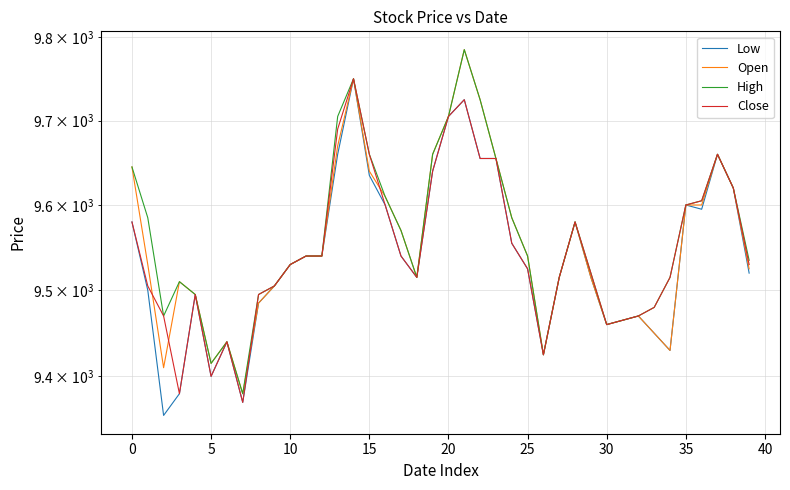

The value of Low at 29 is 9515. True or false?

True